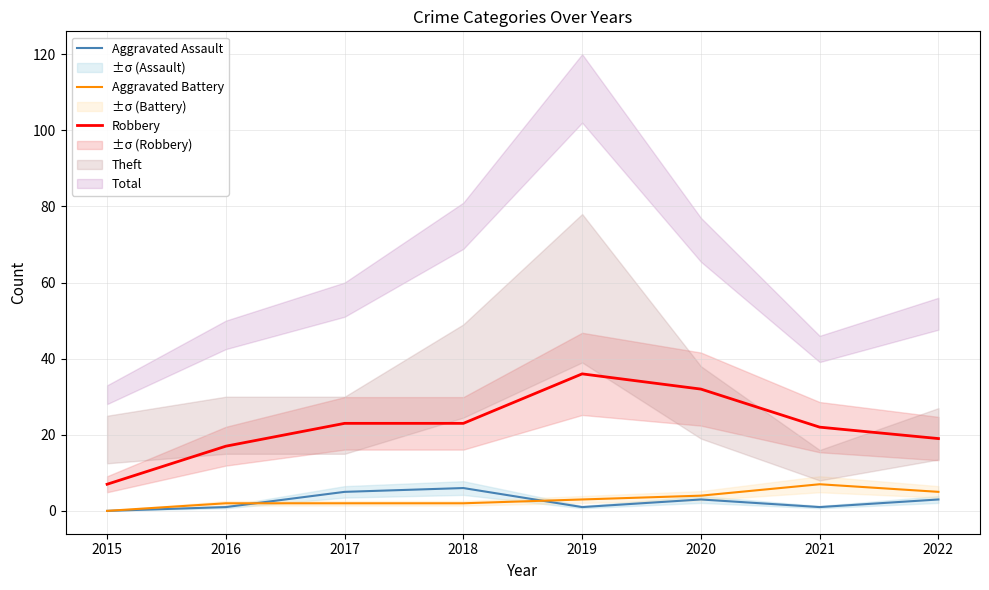

Does the chart have visible grid lines?

Yes